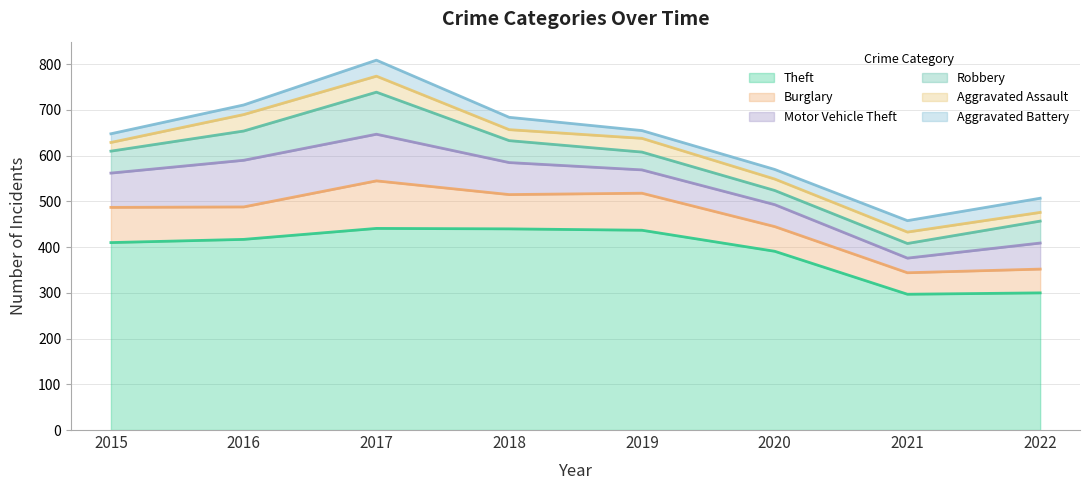

Reading left to right, what are all the values shown in this chart?

Theft: 2015=410	2016=417	2017=441	2018=440	2019=437	2020=391	2021=297	2022=300
Burglary: 2015=77	2016=71	2017=104	2018=75	2019=81	2020=54	2021=47	2022=52
Motor Vehicle Theft: 2015=75	2016=102	2017=102	2018=70	2019=51	2020=48	2021=32	2022=57
Robbery: 2015=48	2016=64	2017=92	2018=48	2019=39	2020=31	2021=32	2022=48
Aggravated Assault: 2015=19	2016=36	2017=35	2018=24	2019=30	2020=25	2021=25	2022=19
Aggravated Battery: 2015=19	2016=21	2017=35	2018=27	2019=17	2020=21	2021=25	2022=31